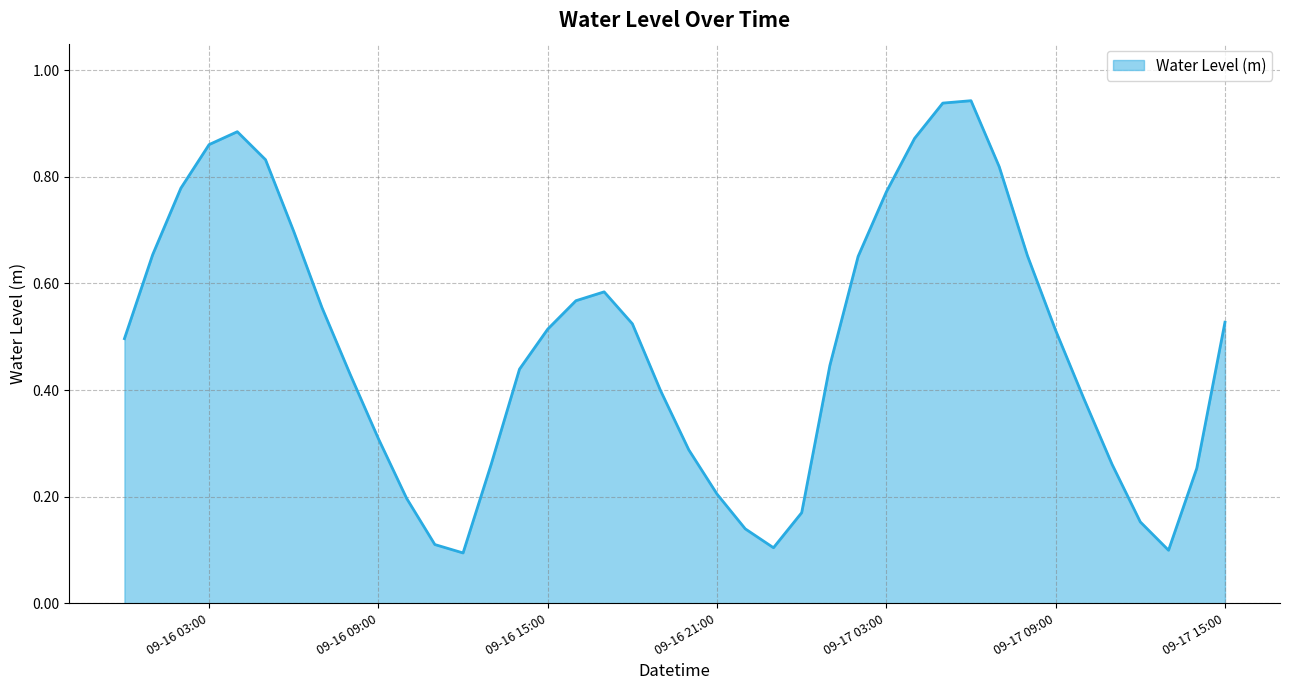

Is this an area chart (filled region under the line)?

Yes